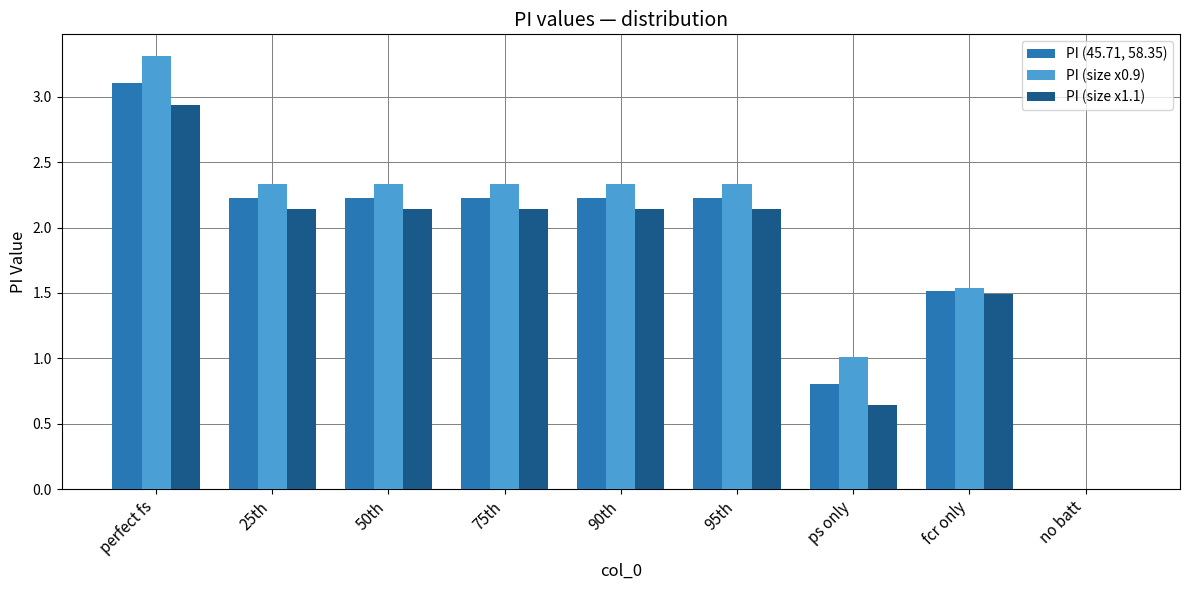

Which series has the largest range (max minus min)?

PI (size x0.9)